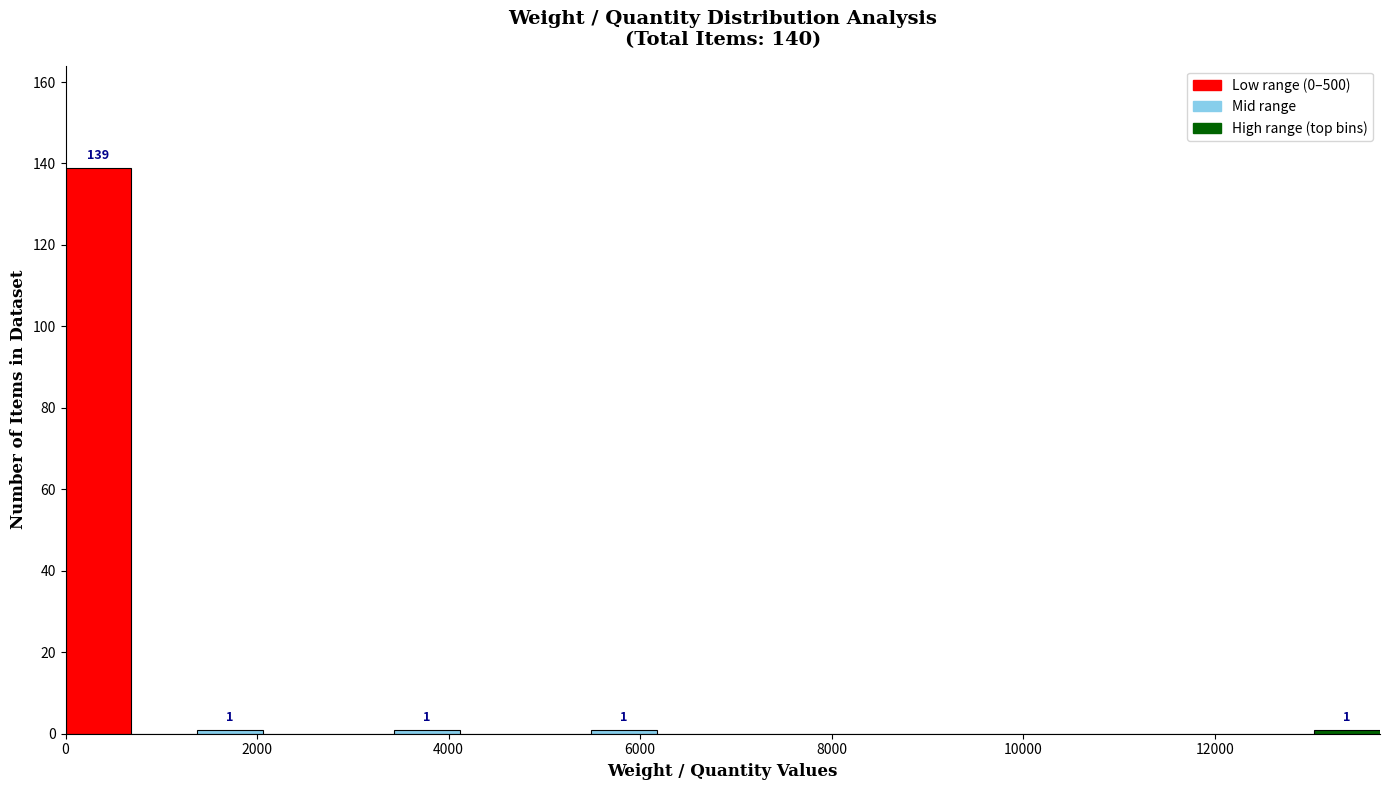

Read against the x-axis, roughly where is the centre of the tallest bar?

400